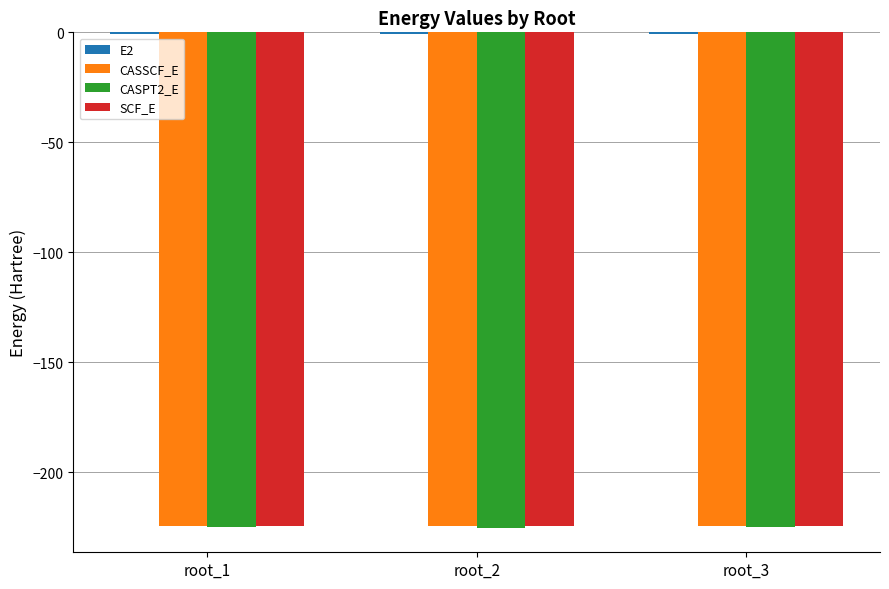

The value of CASPT2_E at root_3 is -77.3. True or false?

False